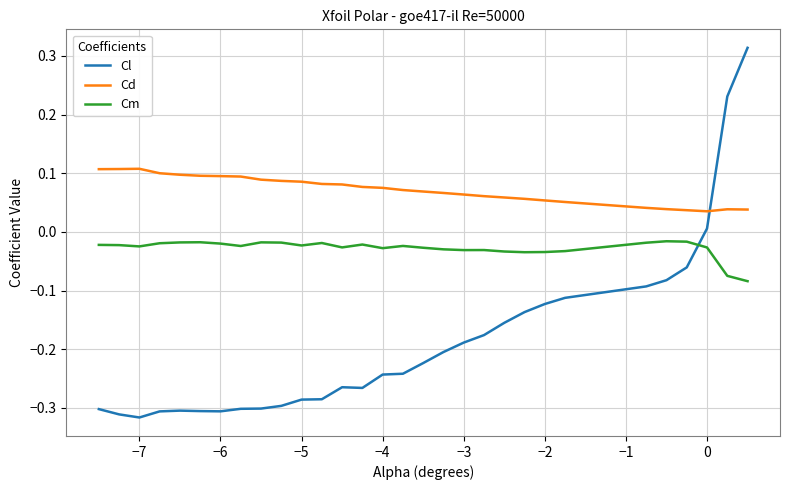

Rank the series by their maximum value, from highest to lowest.

Cl, Cd, Cm